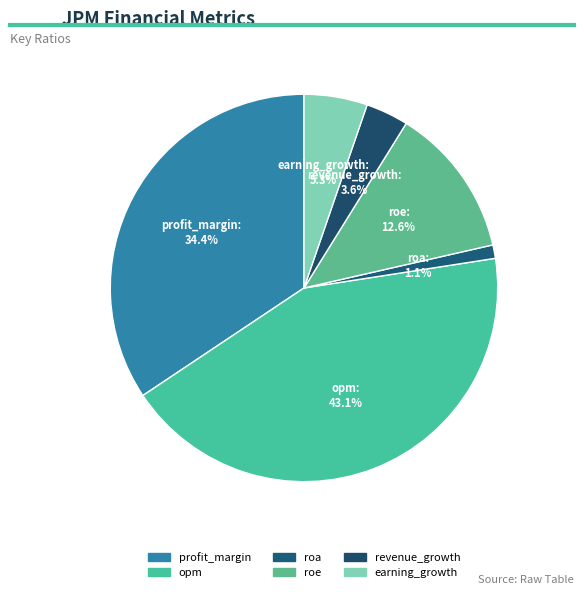

To the nearest percent, what is the combined percentage of earning_growth and roe?

18%